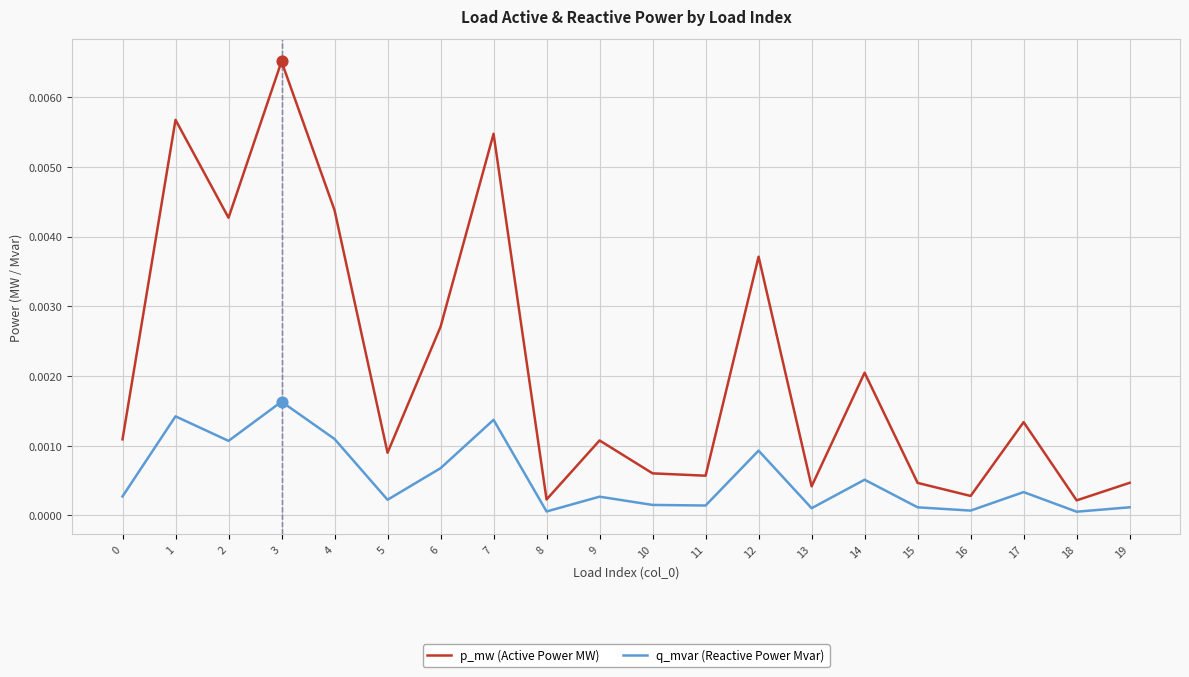

Which series has the largest range (max minus min)?

p_mw (Active Power MW)